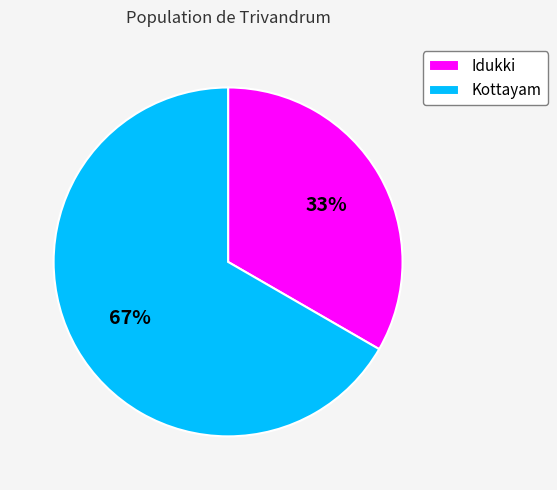

To the nearest percent, what portion does Idukki represent?

33%